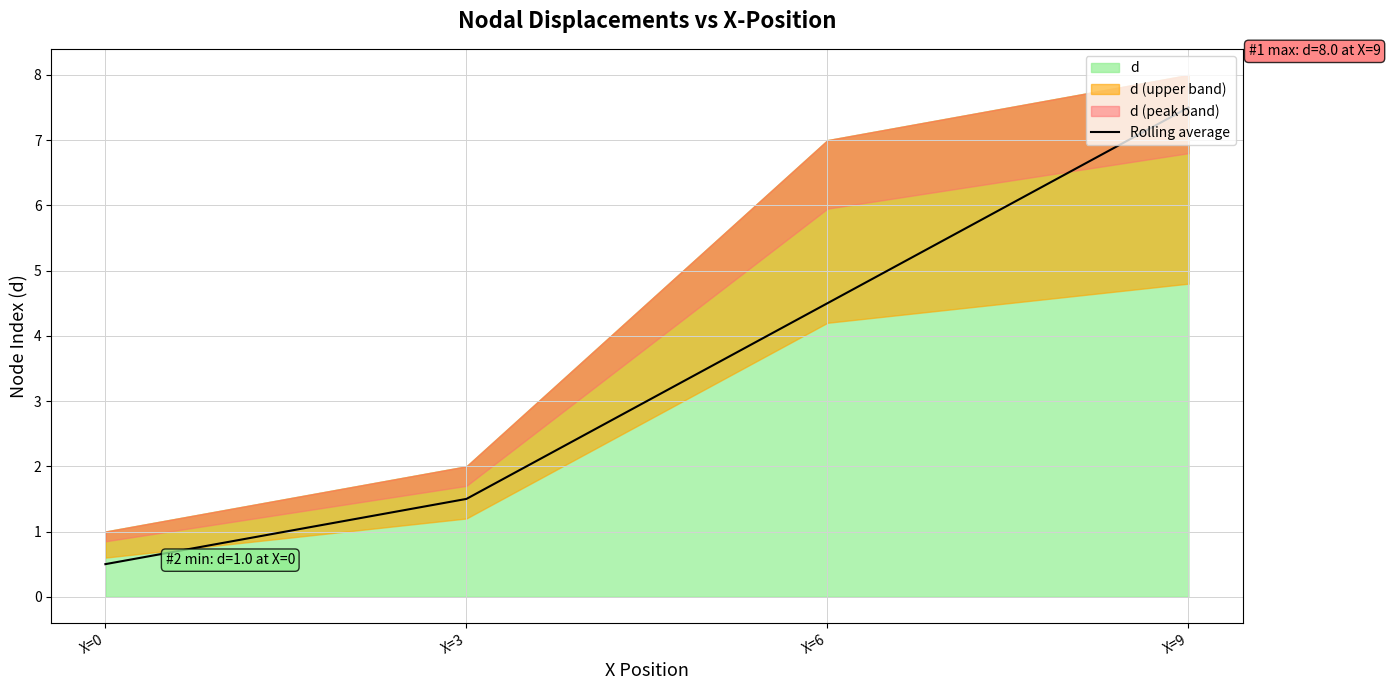

True or false: Rolling average has a value of 2.7 at X=3.

False